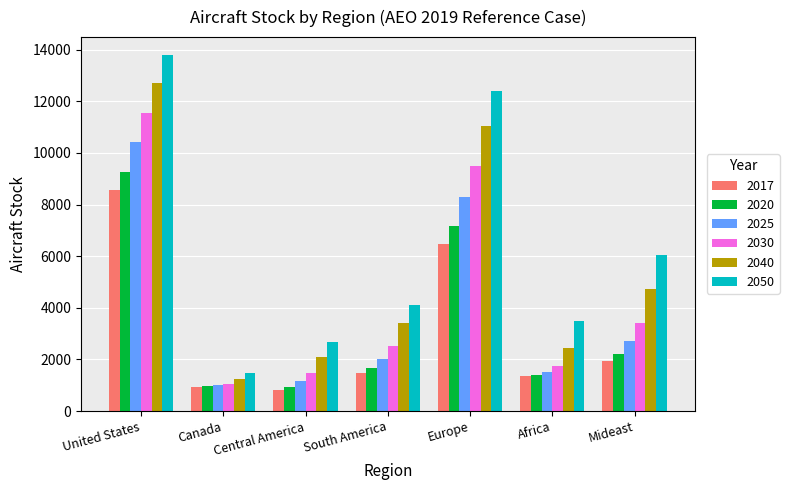

What is the difference between the highest and lowest values at Canada?

543.5